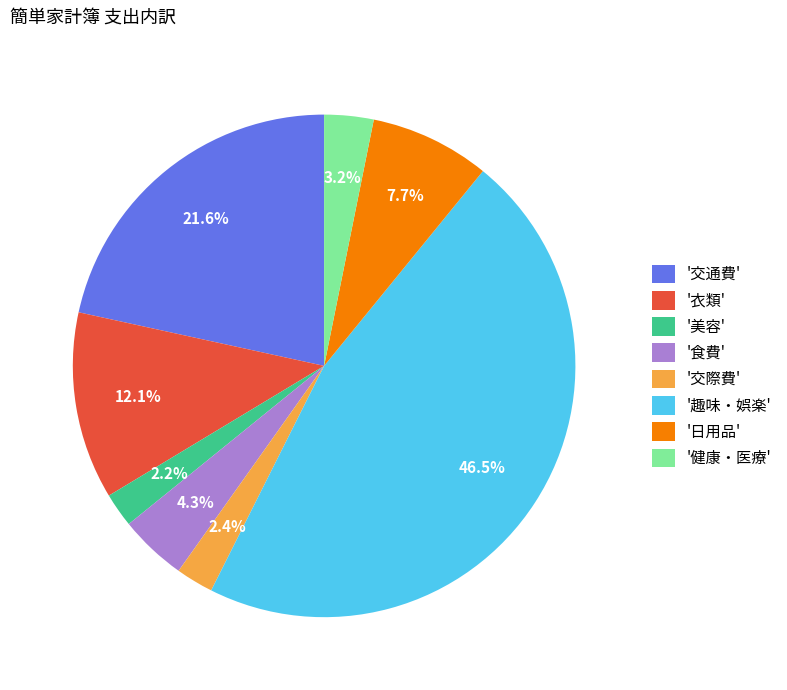

Is there a majority slice in this chart?

No